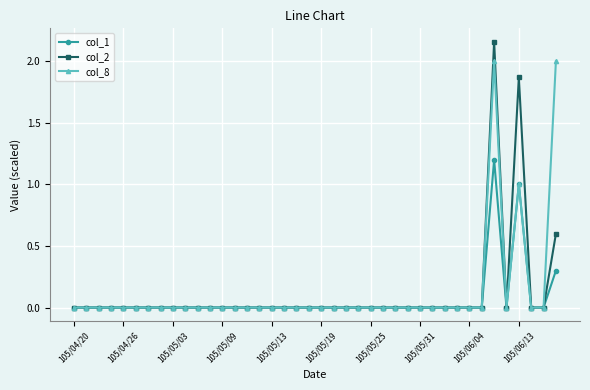

Which series has the largest range (max minus min)?

col_2